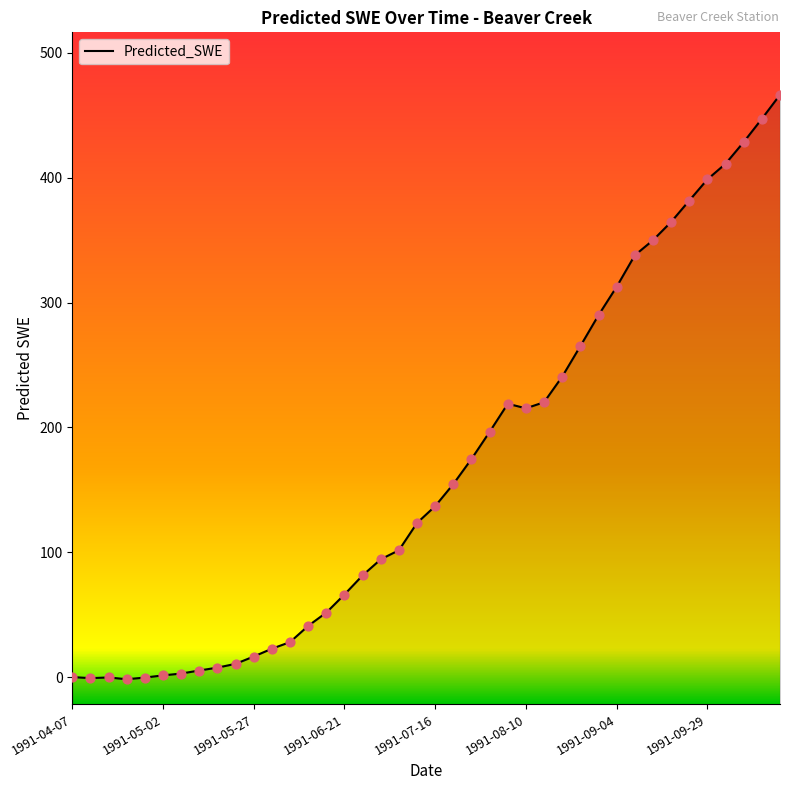

Which has a higher value, 14 or 16?

16